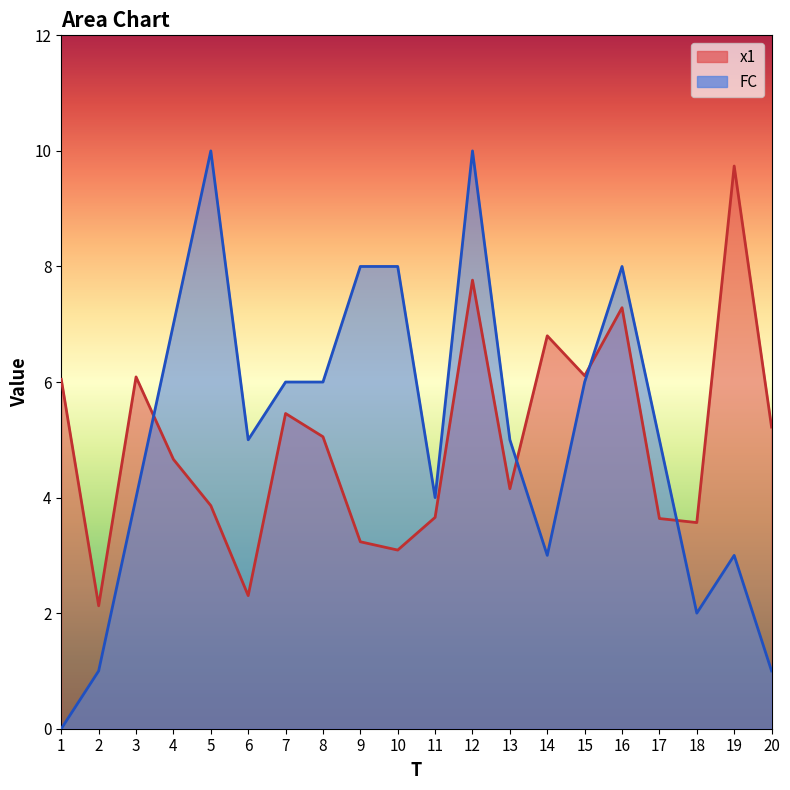

List the labels in order of x1 value, smallest first.

2, 6, 10, 9, 18, 17, 11, 5, 13, 4, 8, 20, 7, 1, 3, 15, 14, 16, 12, 19